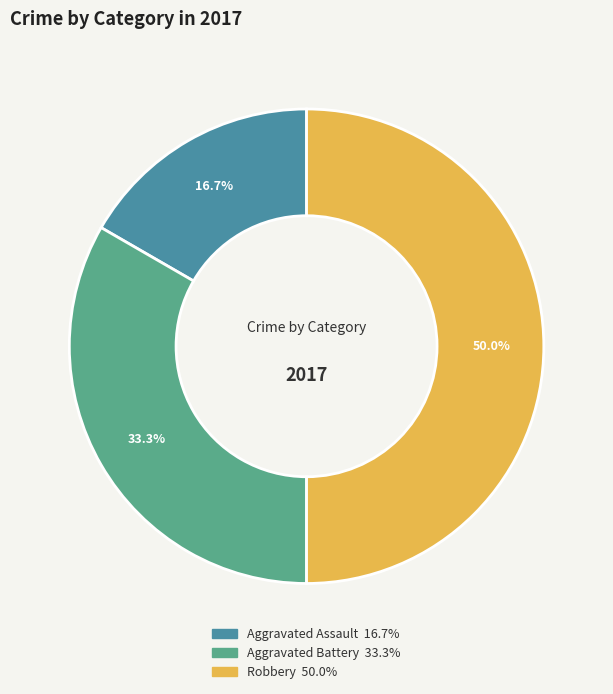

How many segments does this pie chart have?

3